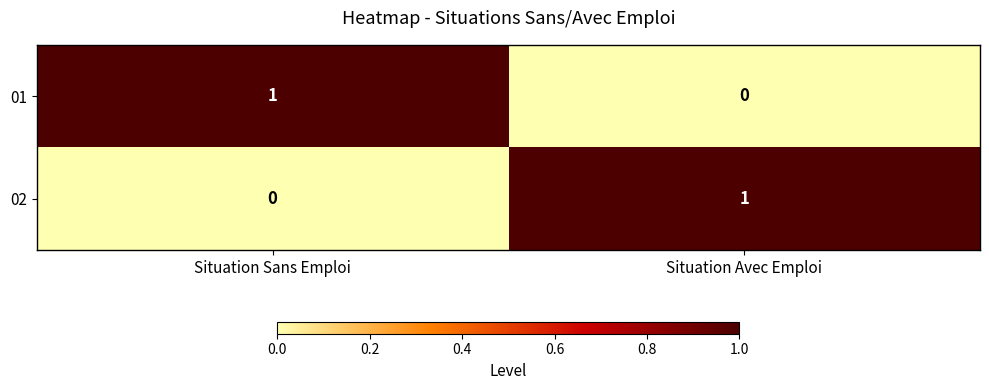

Which category has the highest value in the 02 series?

Situation Avec Emploi